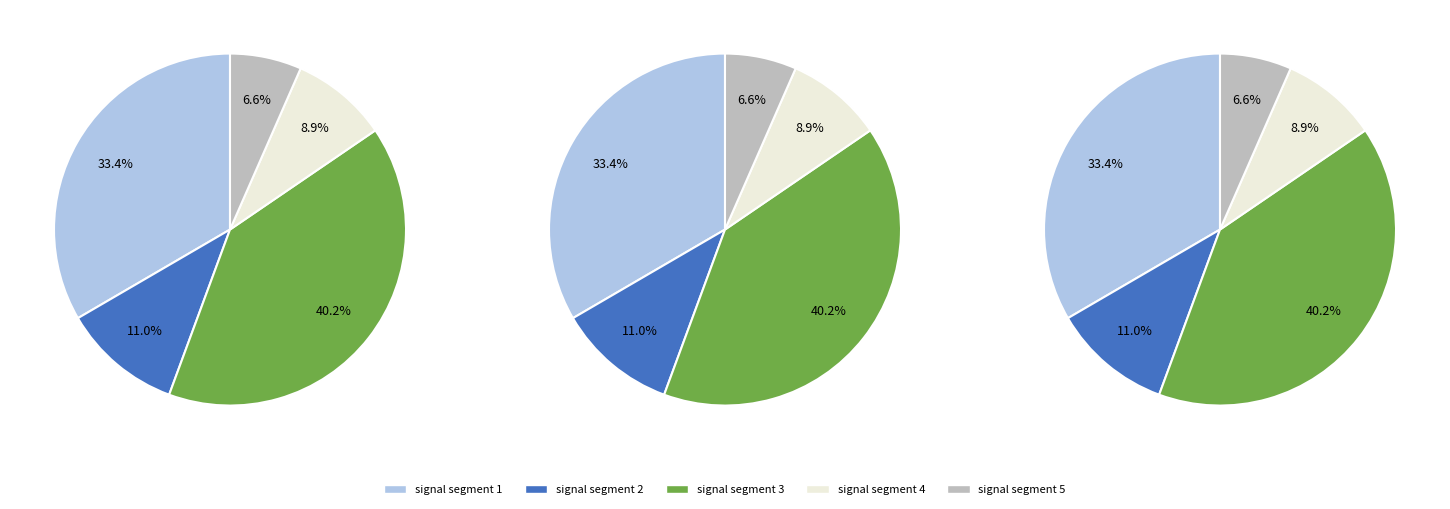

To the nearest percent, what is the average slice percentage?

20%